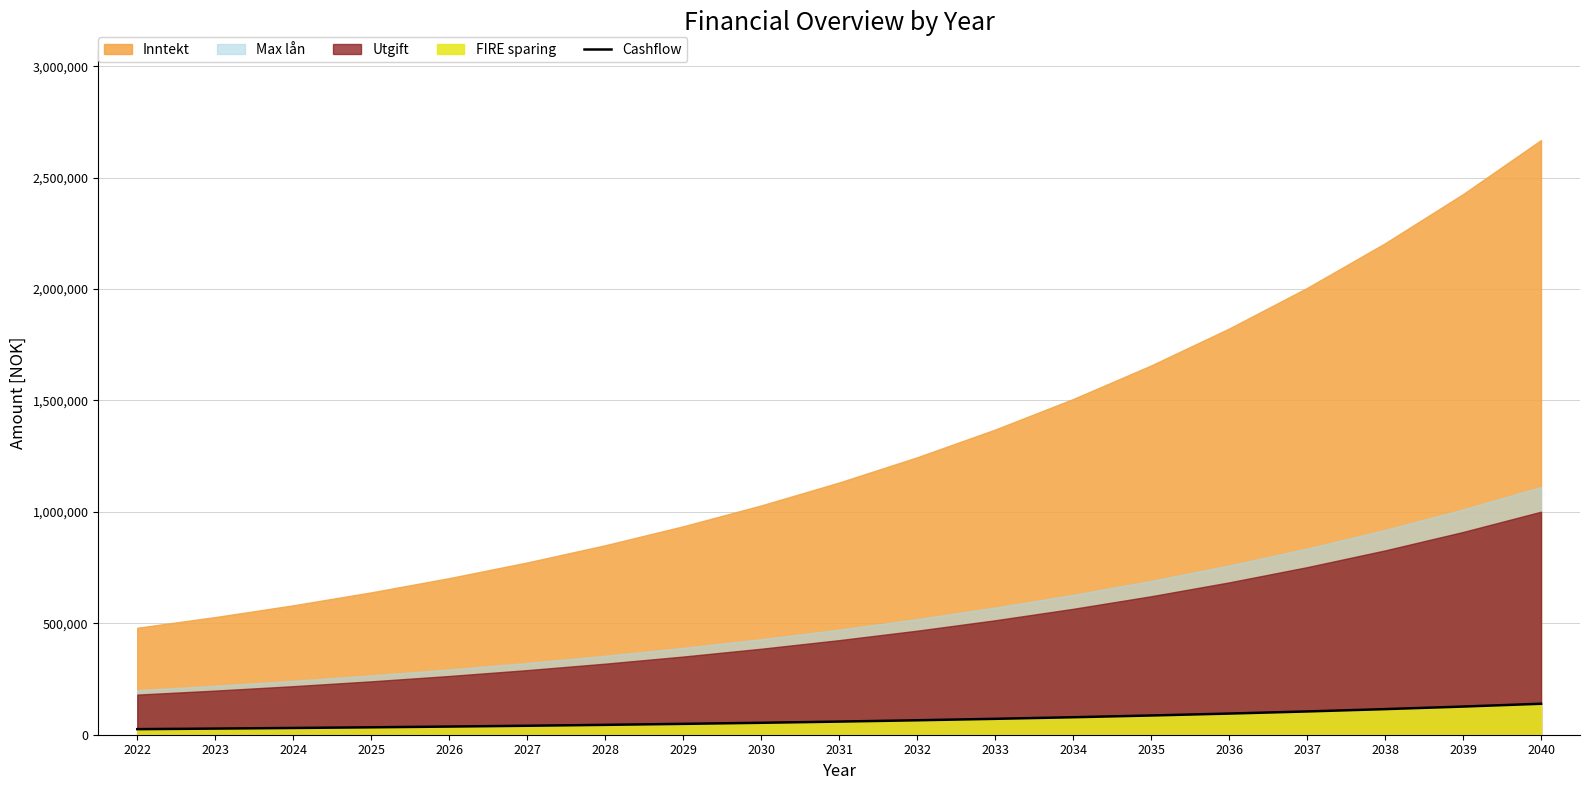

The chart shows a value of 120815 at 2034. True or false?

False